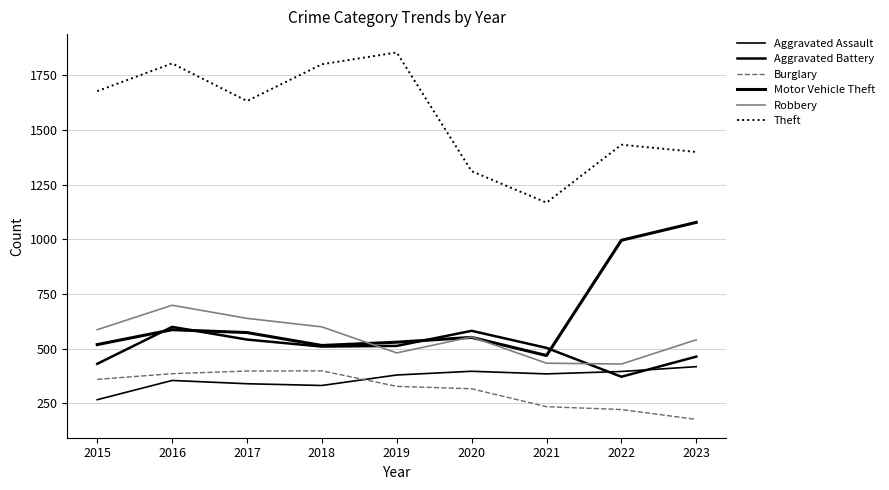

What is the value of the Theft point at the 3rd from the left?

1632